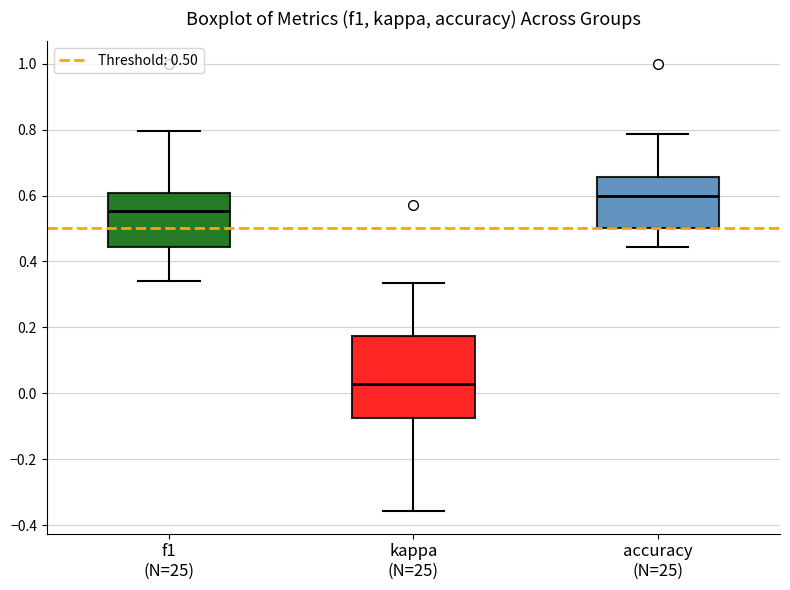

Which box's median line is the highest?

accuracy (N=25)